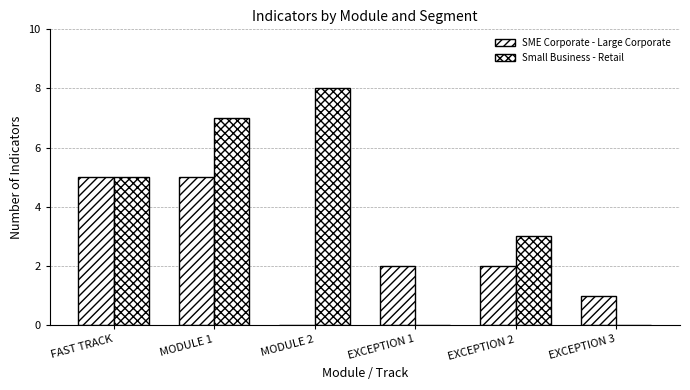

How many groups of bars are there?

6